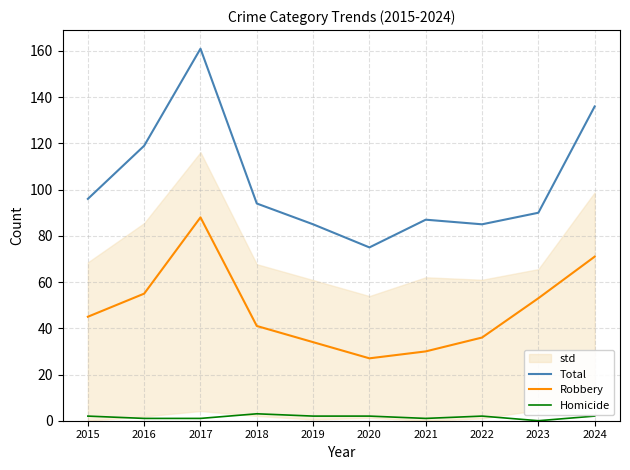

Which series has the largest total across all categories?

Total